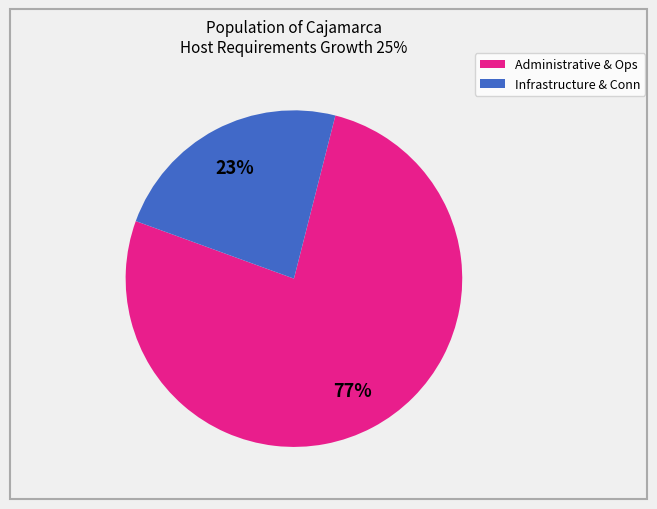

To the nearest percent, what portion does Administrative & Ops represent?

77%